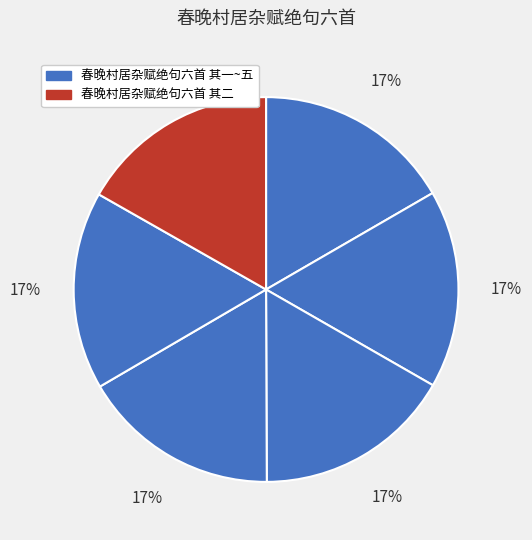

How many segments does this pie chart have?

6